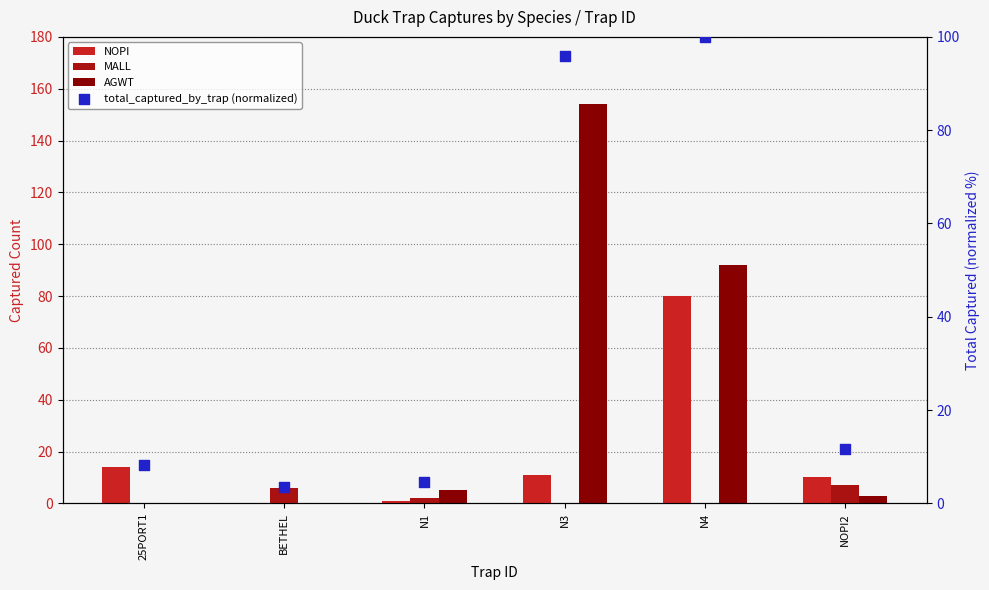

Which series contains the highest Y value?

AGWT